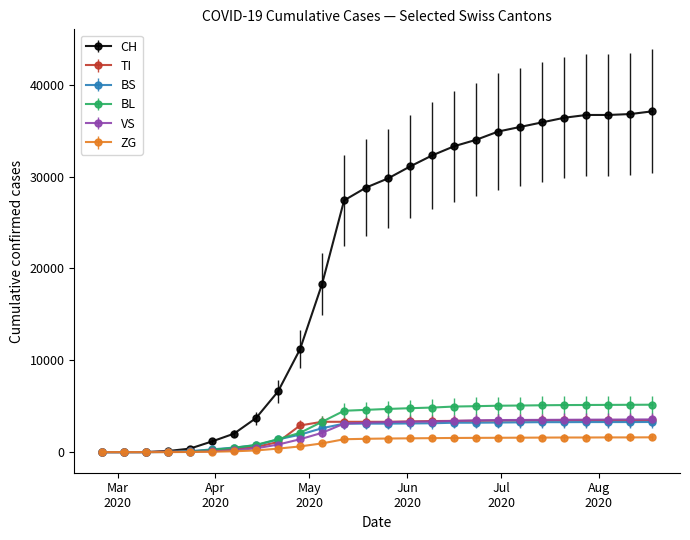

What is the maximum value for TI?

3470